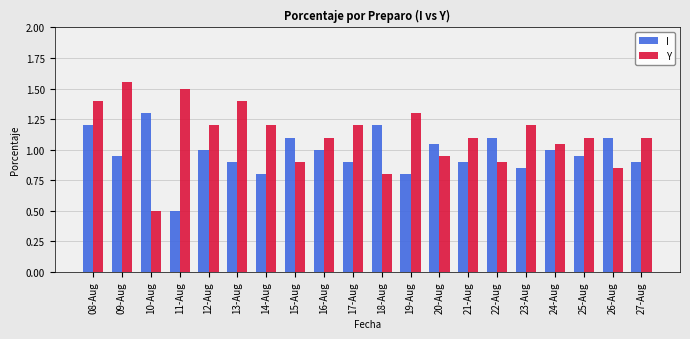

List the series in order of their overall mean, highest first.

Y, I